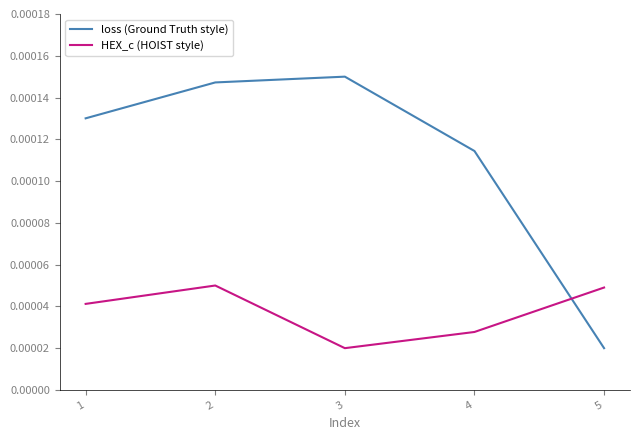

At 4, list the series in order from smallest to largest.

HEX_c (HOIST style), loss (Ground Truth style)